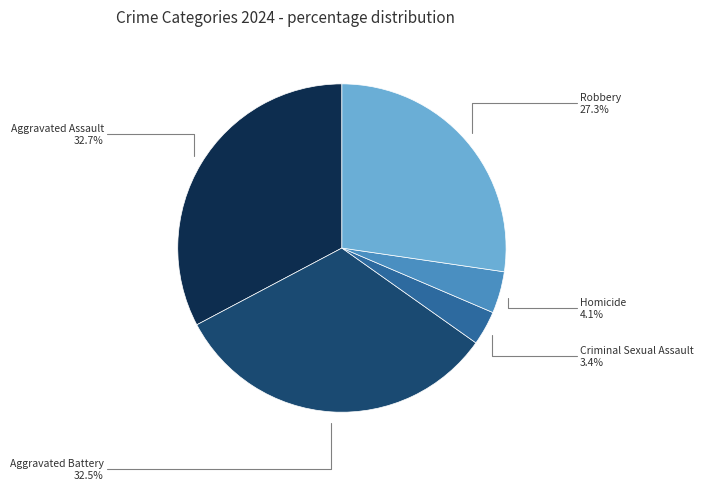

The Aggravated Assault slice represents 27% of the pie. True or false?

False